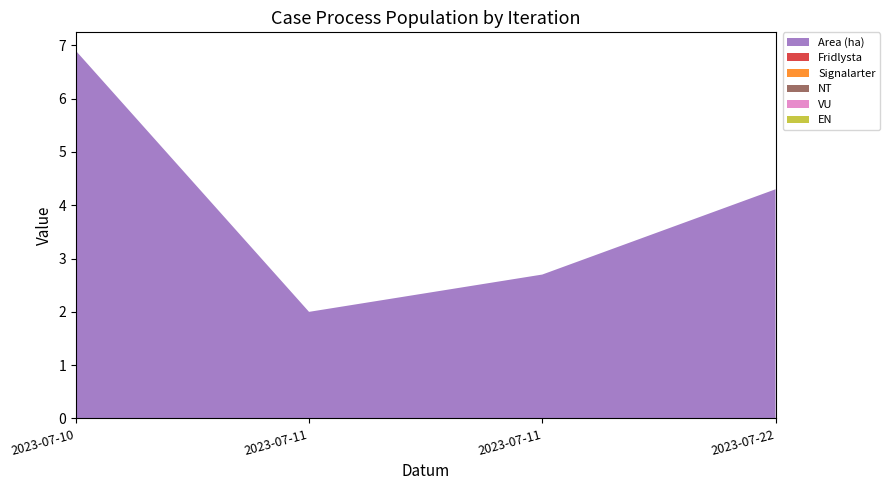

Reading left to right, transcribe all the data shown in this chart.

Area (ha): 2023-07-10=6.9	2023-07-11=2.0	2023-07-11=2.7	2023-07-22=4.3
Fridlysta: 2023-07-10=0.0	2023-07-11=0.0	2023-07-11=0.0	2023-07-22=0.0
Signalarter: 2023-07-10=0.0	2023-07-11=0.0	2023-07-11=0.0	2023-07-22=0.0
NT: 2023-07-10=0.0	2023-07-11=0.0	2023-07-11=0.0	2023-07-22=0.0
VU: 2023-07-10=0.0	2023-07-11=0.0	2023-07-11=0.0	2023-07-22=0.0
EN: 2023-07-10=0.0	2023-07-11=0.0	2023-07-11=0.0	2023-07-22=0.0